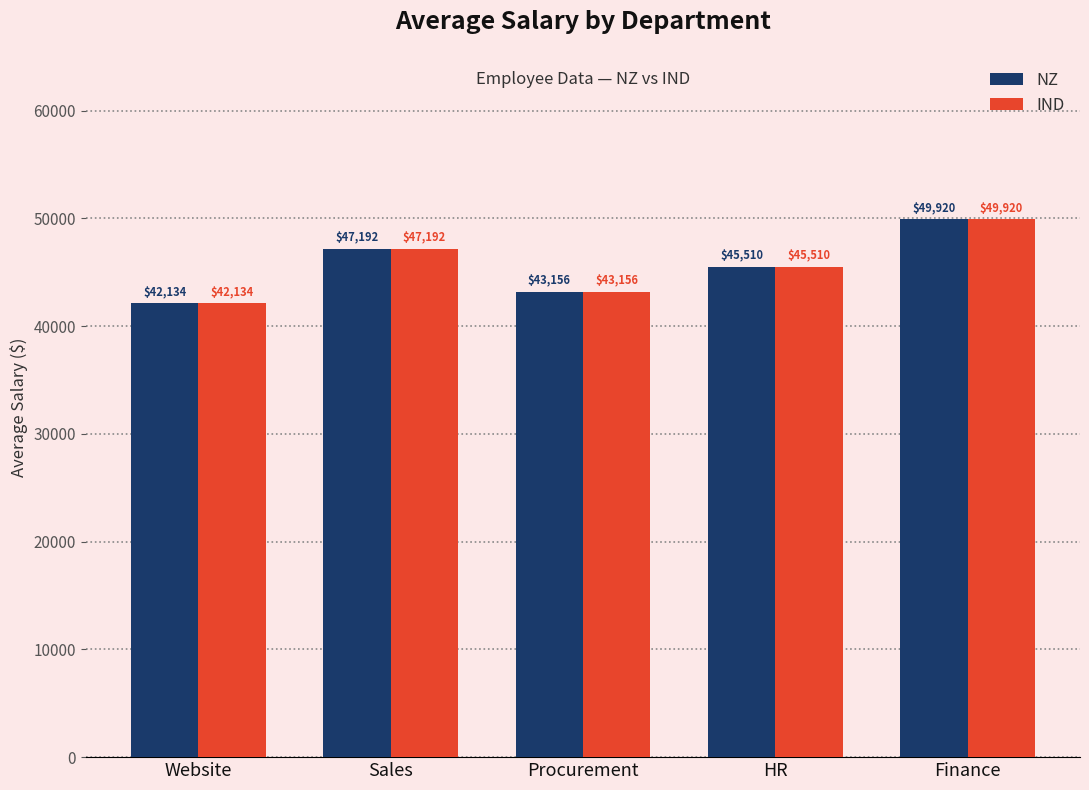

What is the average value of the IND series?

45582